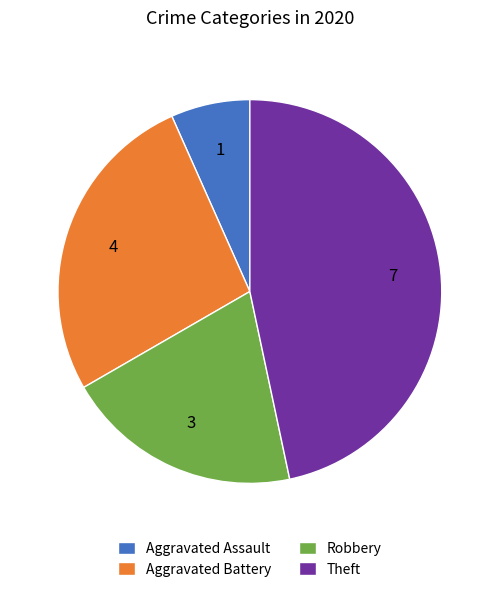

Do Robbery and Theft together represent more than half of the pie?

Yes